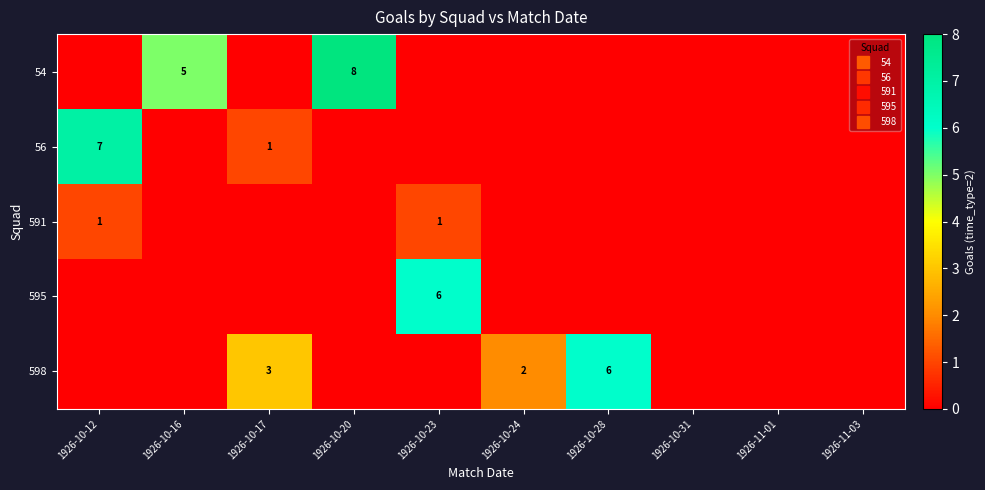

List the labels in order of 56 value, largest first.

1926-10-12, 1926-10-17, 1926-10-16, 1926-10-20, 1926-10-23, 1926-10-24, 1926-10-28, 1926-10-31, 1926-11-01, 1926-11-03